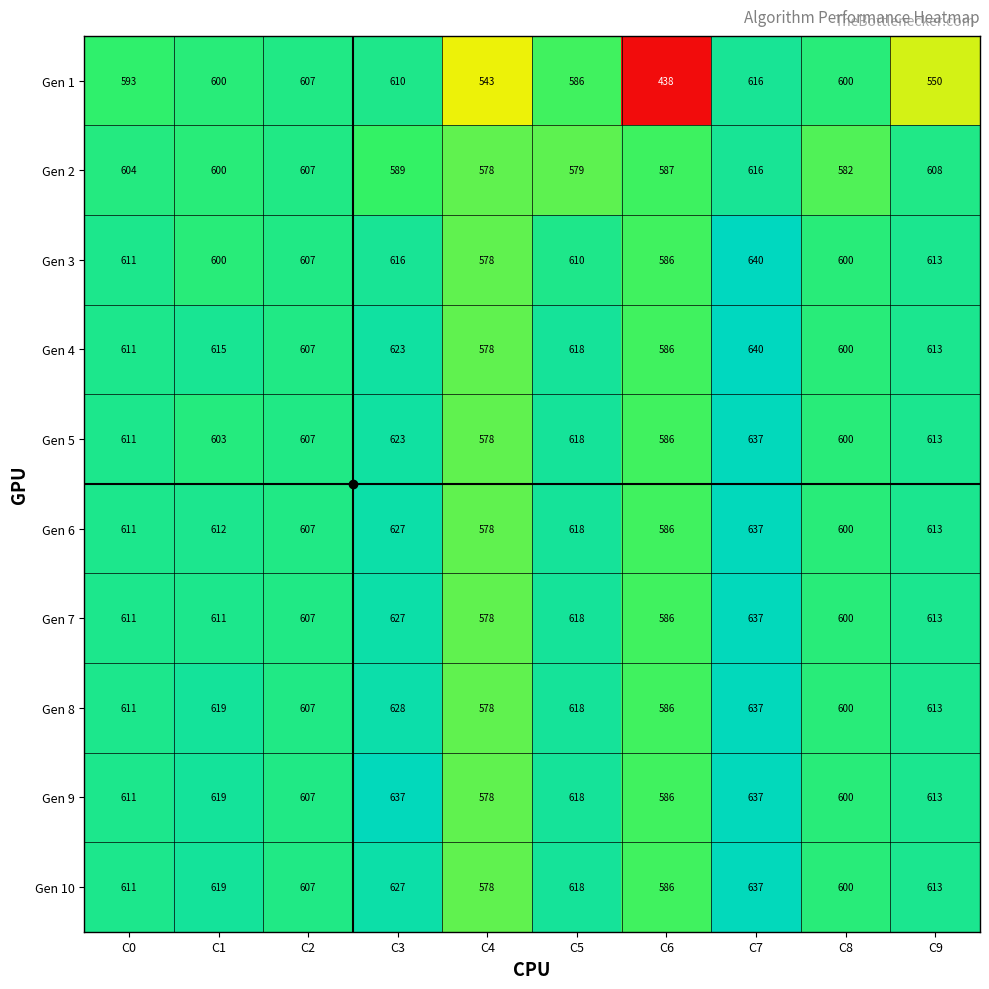

What is the sum of the Gen 4 values at C1 and C9?

1228